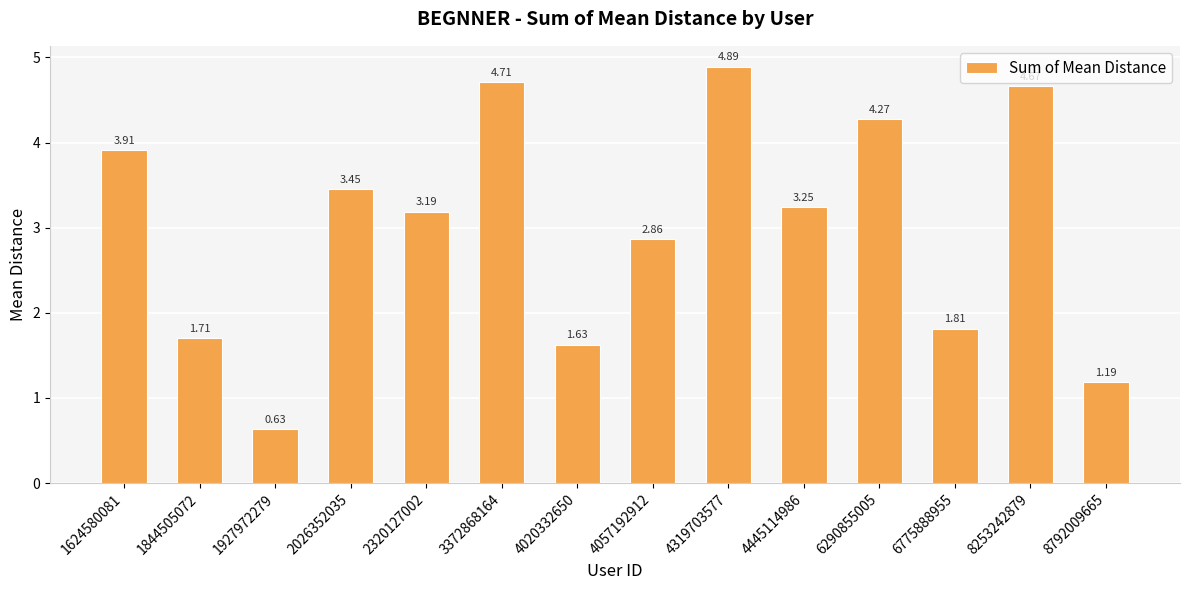

Rank the categories by value from lowest to highest.

1927972279, 8792009665, 4020332650, 1844505072, 6775888955, 4057192912, 2320127002, 4445114986, 2026352035, 1624580081, 6290855005, 8253242879, 3372868164, 4319703577